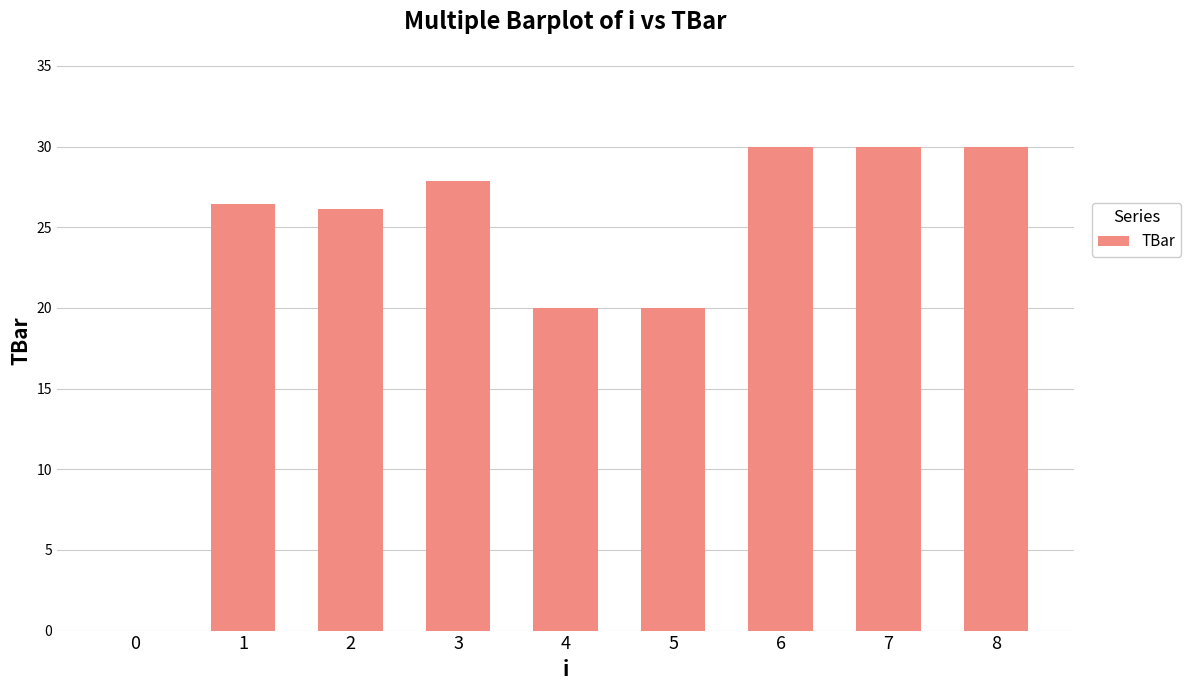

What is the change in value from 4 to 8?

+10.0